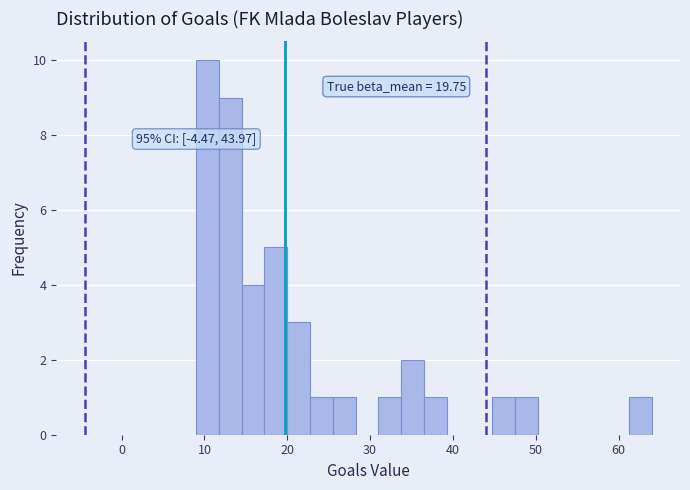

Read against the x-axis, roughly where is the centre of the tallest bar?

10